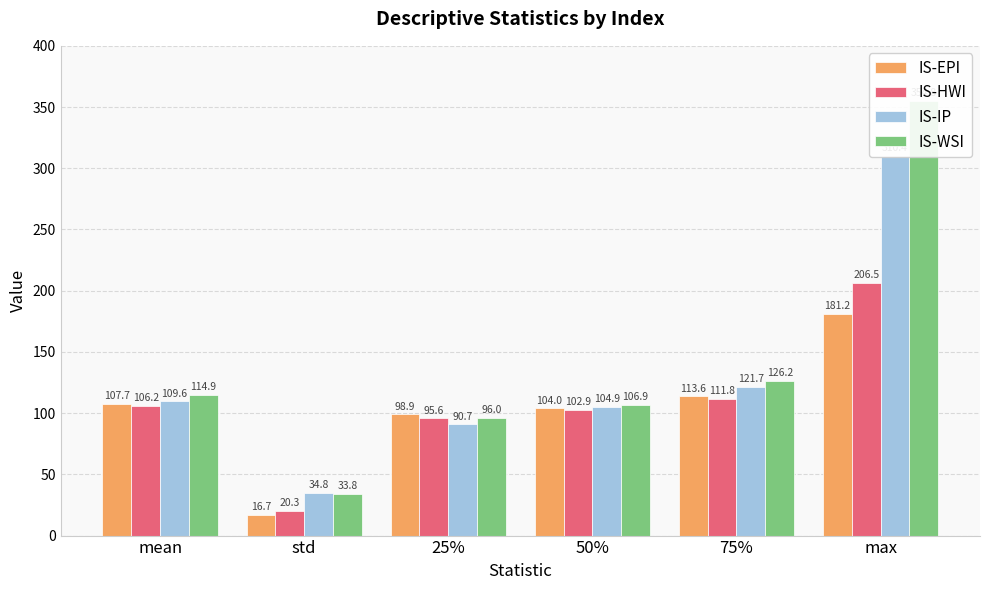

What is the difference between the second highest and minimum values in the IS-HWI series?

91.5